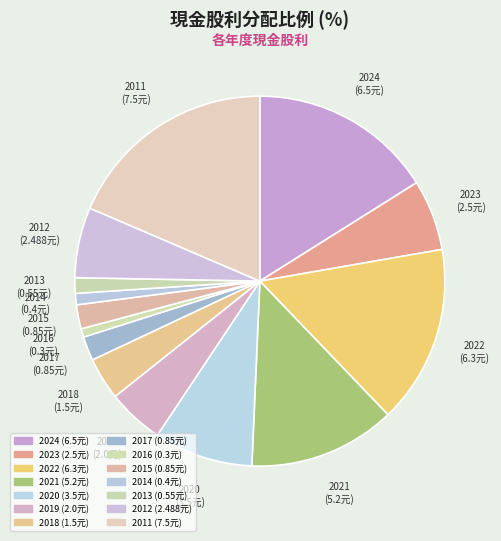

To the nearest percent, what is the combined percentage of 2020 and 2014?

10%